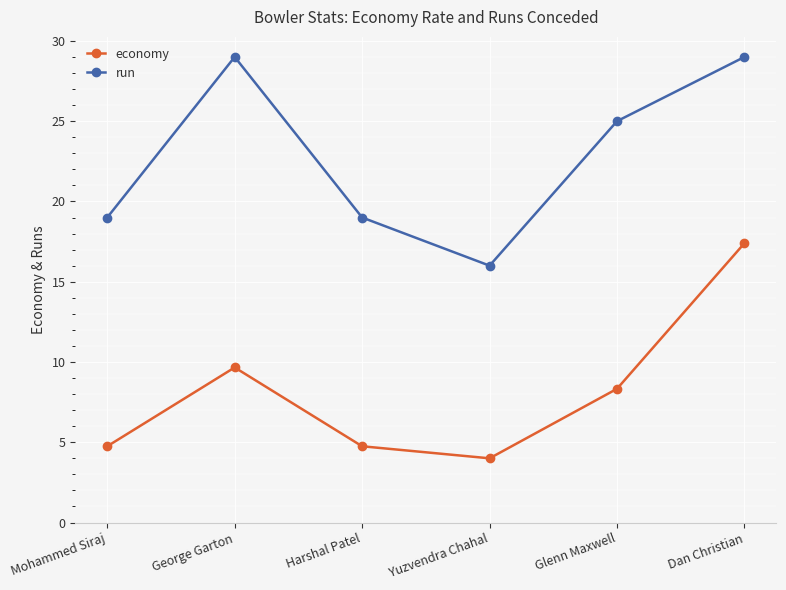

Which series changed the most between George Garton and Glenn Maxwell?

run